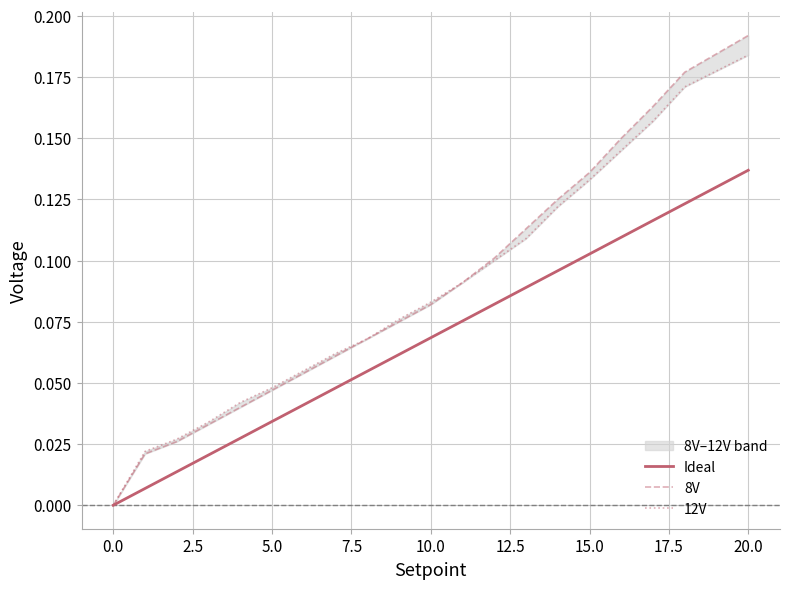

True or false: 12V has a value of 0.0 at 5.0.

False